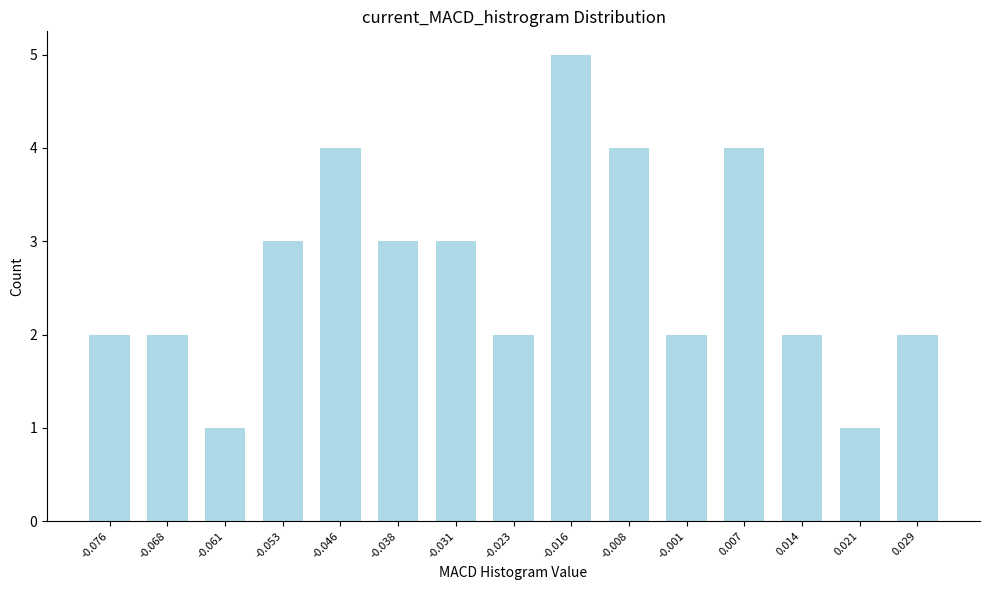

Reading left to right, extract all data points from this chart.

2	2	1	3	4	3	3	2	5	4	2	4	2	1	2